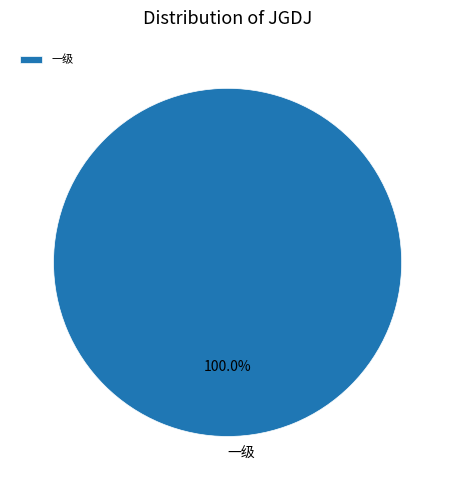

What percentage is the 一级 slice, to the nearest percent?

100%